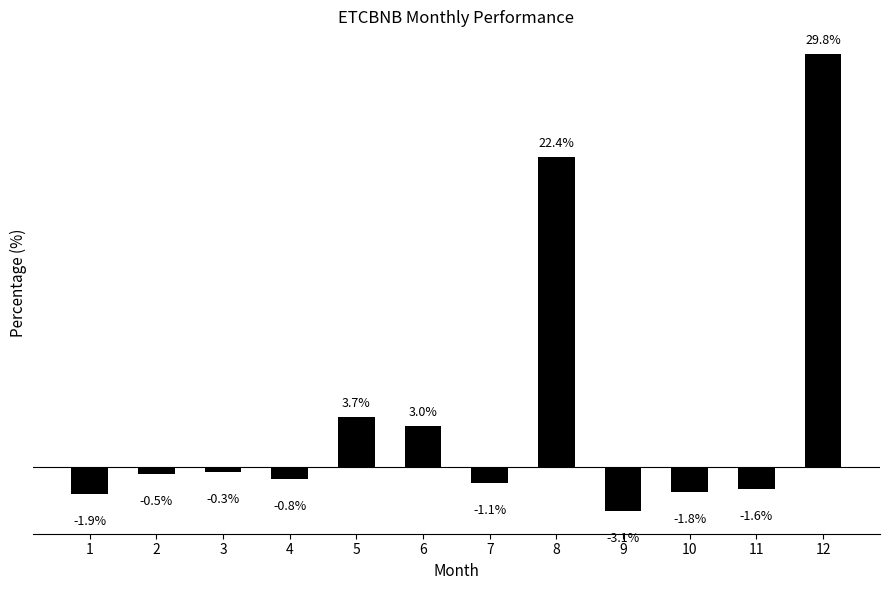

Rank the categories by value from highest to lowest.

12, 8, 5, 6, 3, 2, 4, 7, 11, 10, 1, 9